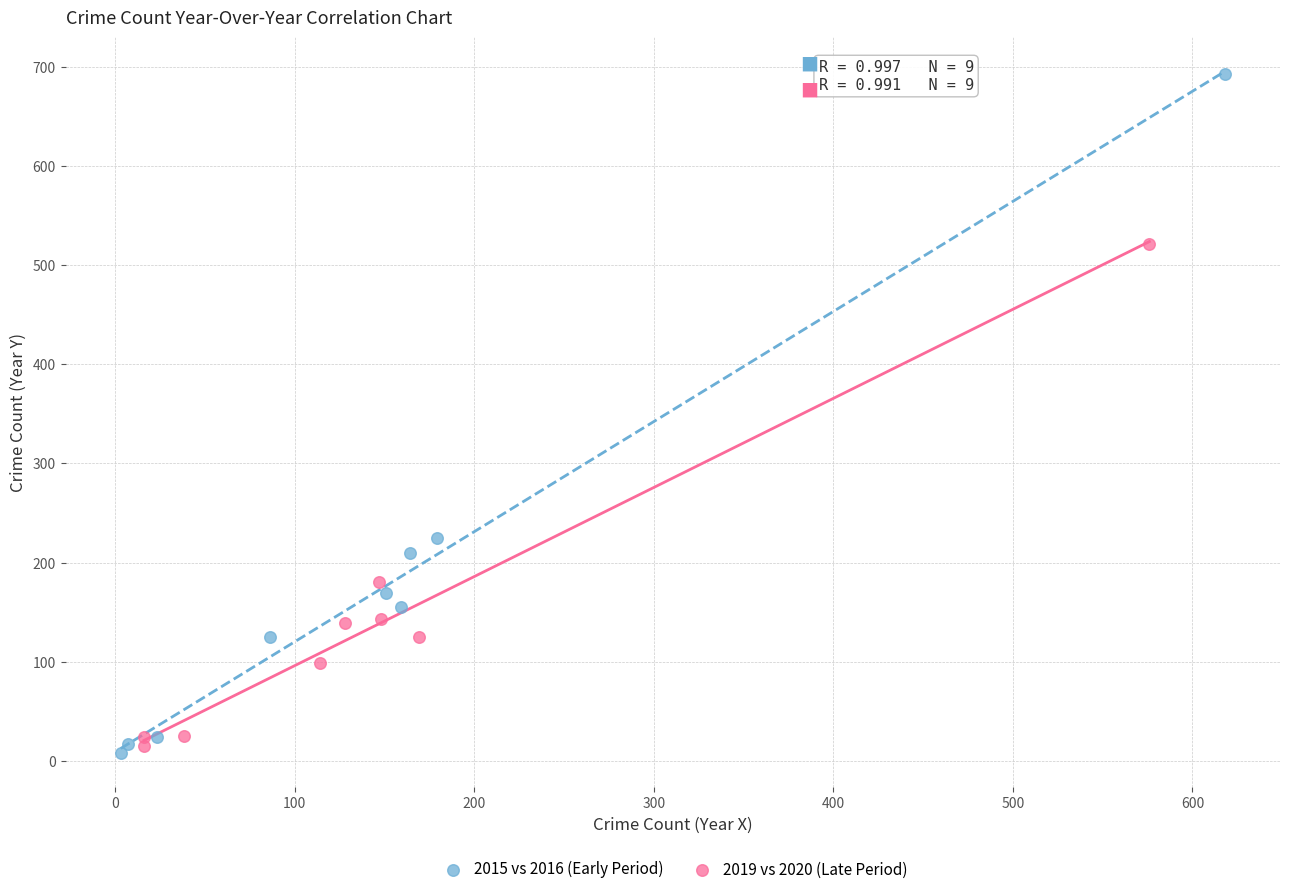

Which series reaches the maximum Y coordinate?

2015 vs 2016 (Early Period)